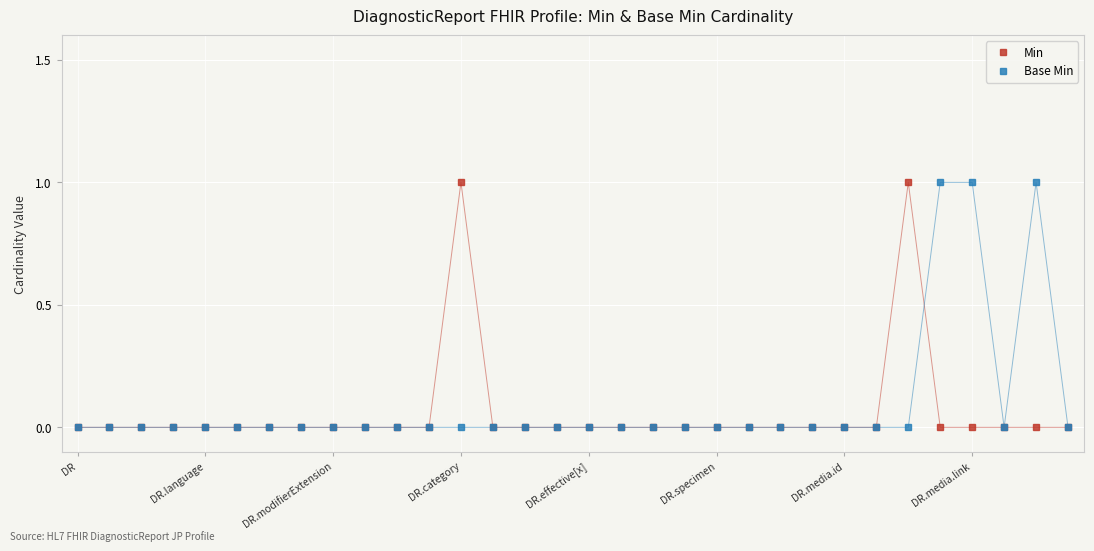

How many categories are shown in the chart?

32